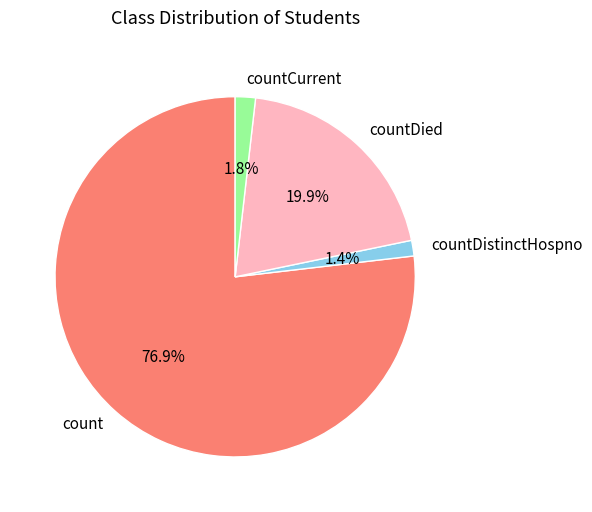

The countDistinctHospno slice represents 1% of the pie. True or false?

True